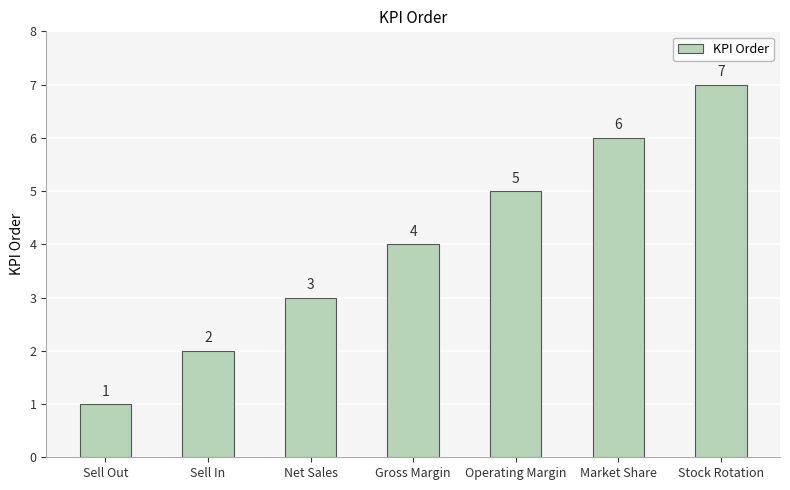

What is the value of the 6th bar from the left?

6